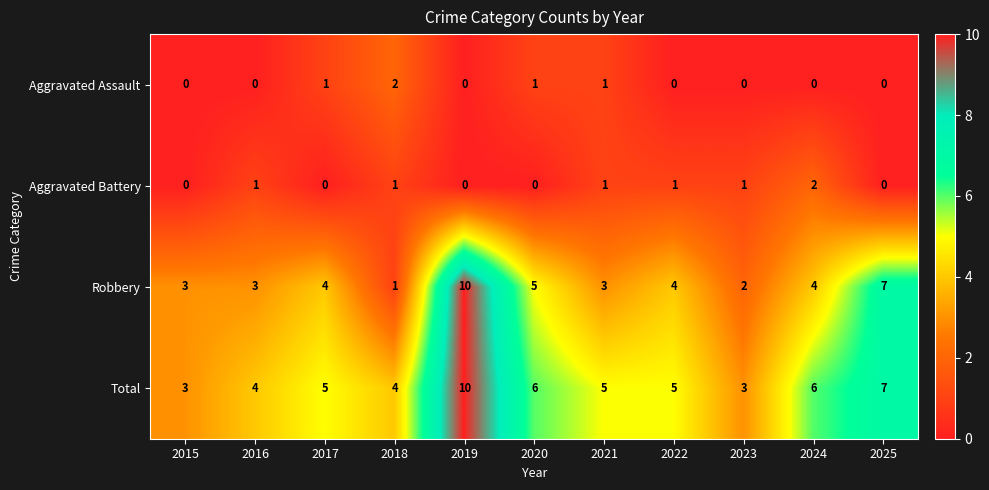

What is the difference between the maximum and minimum values in the Robbery series?

9